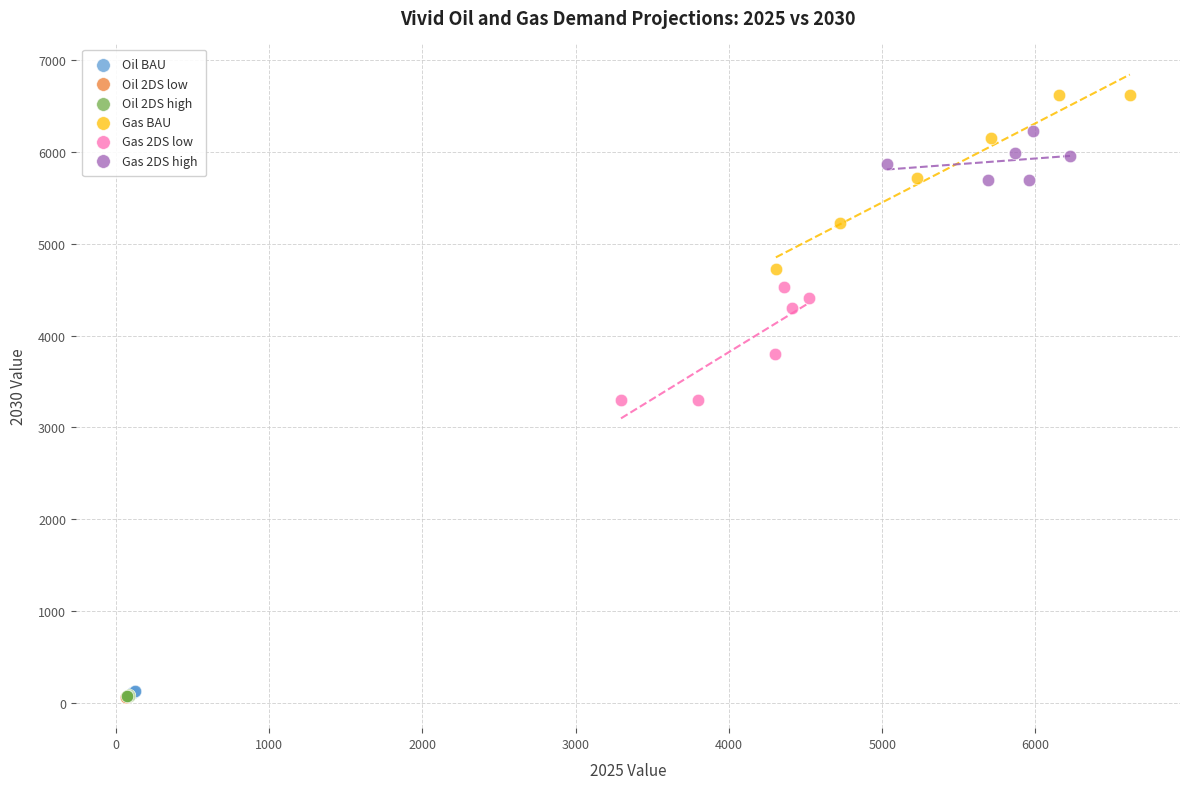

Which series has the largest Y range (max minus min)?

Gas BAU